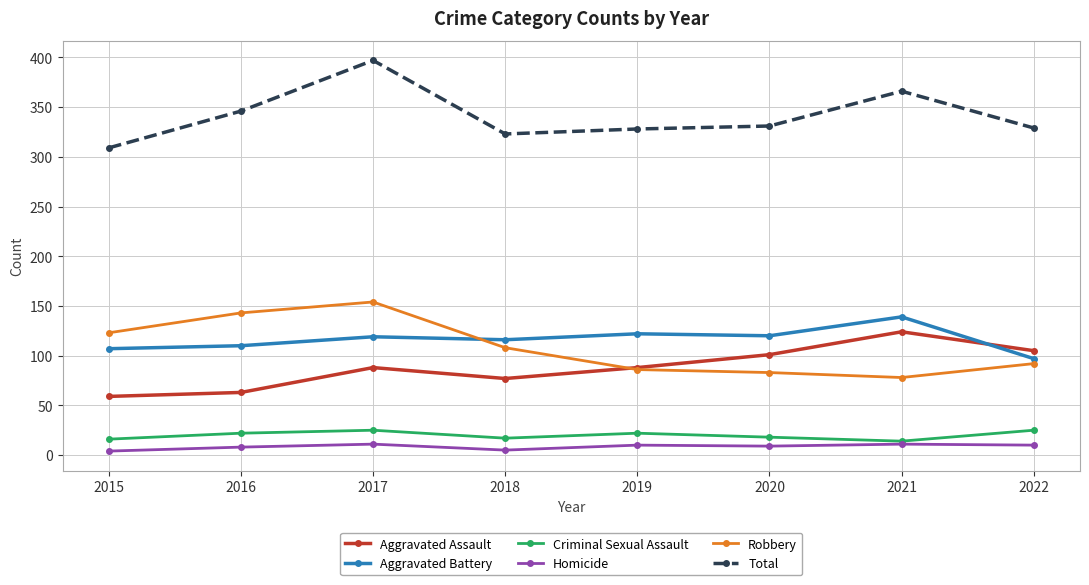

What is the value of the Total point at the 4th from the left?

323